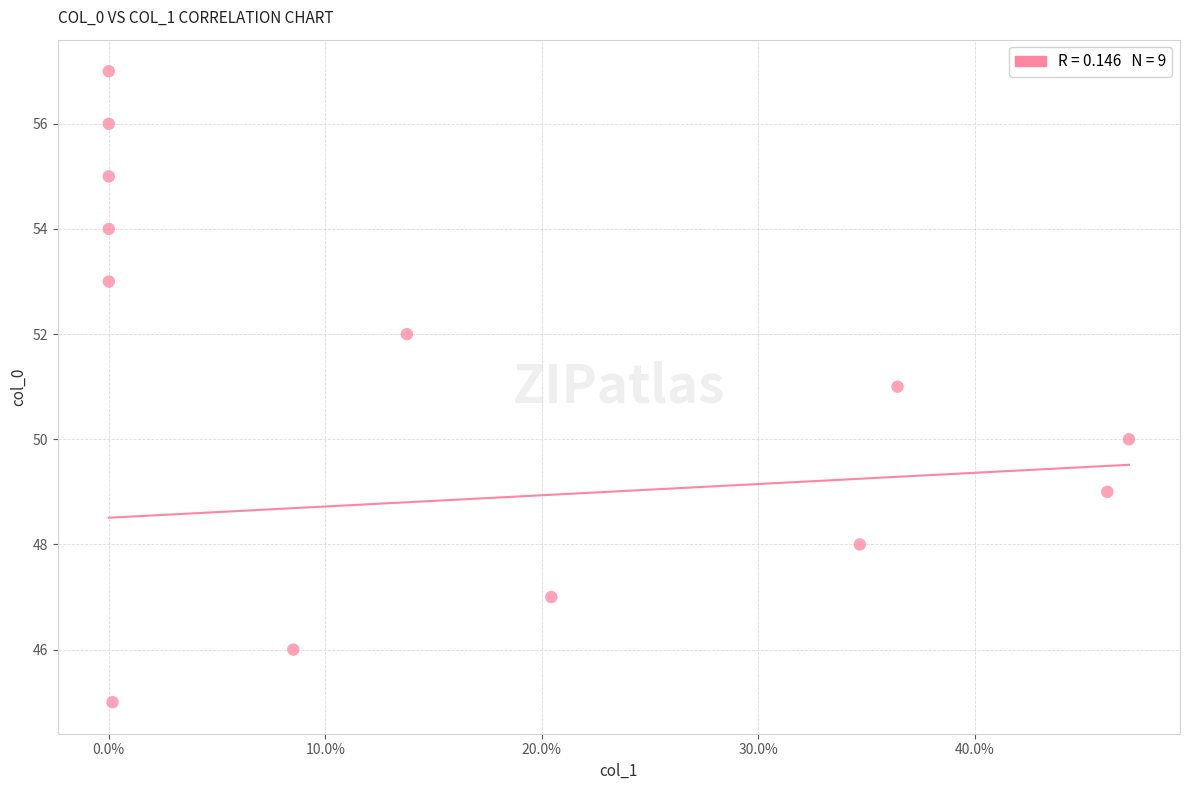

How many data points are displayed?

13